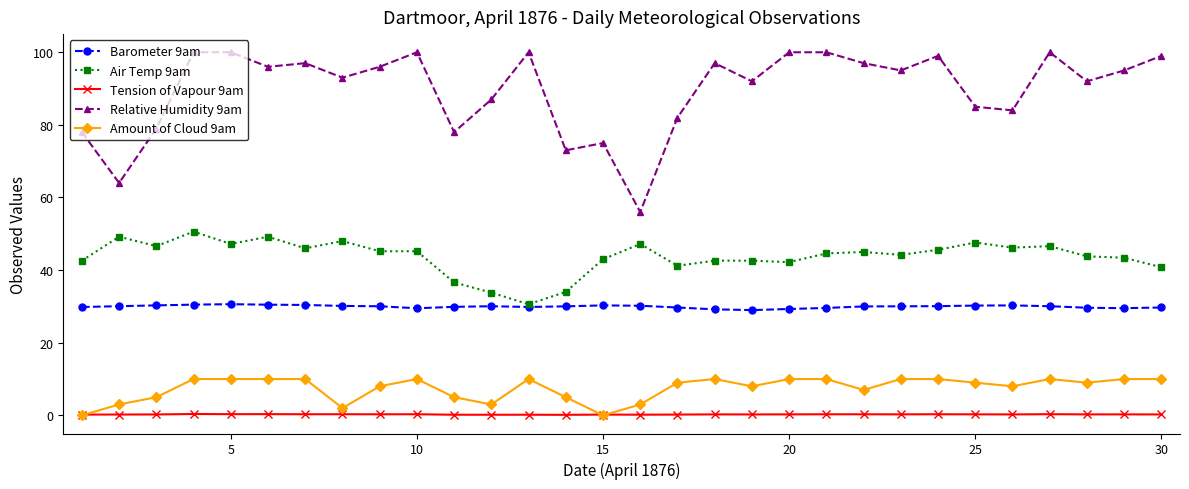

Which series has the widest spread of values?

Relative Humidity 9am